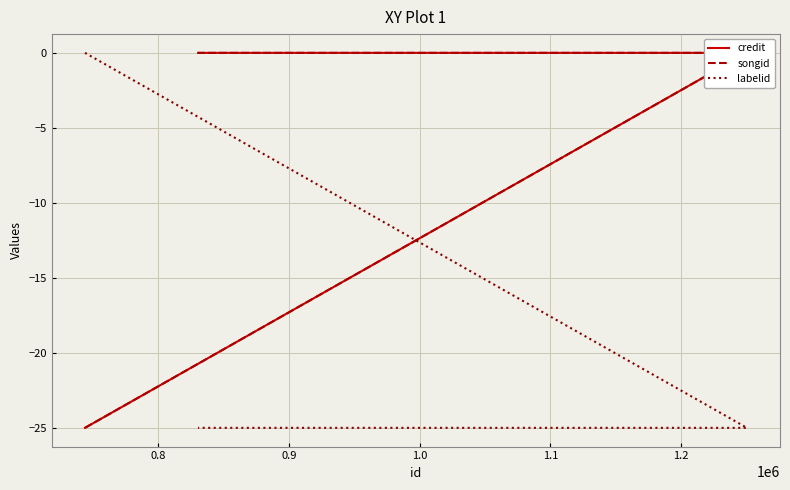

Is the value of songid at 0.7 greater than the value of labelid at 0.7?

No